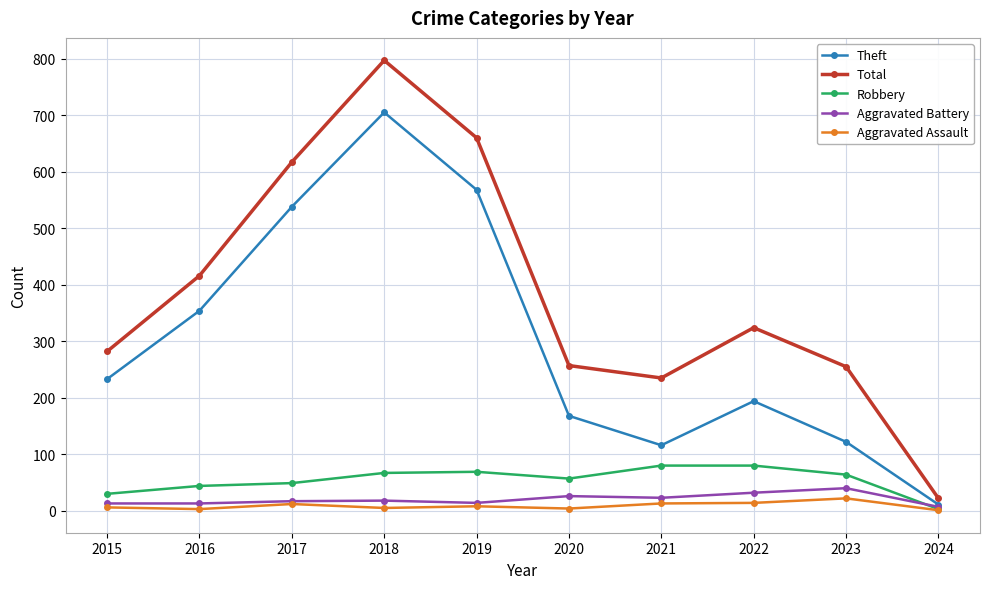

Which series has the largest total across all categories?

Total